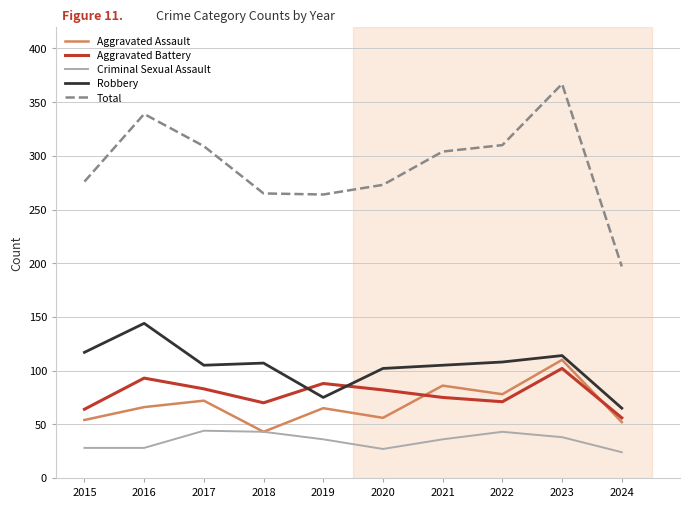

At which label does Aggravated Assault reach its minimum?

2018